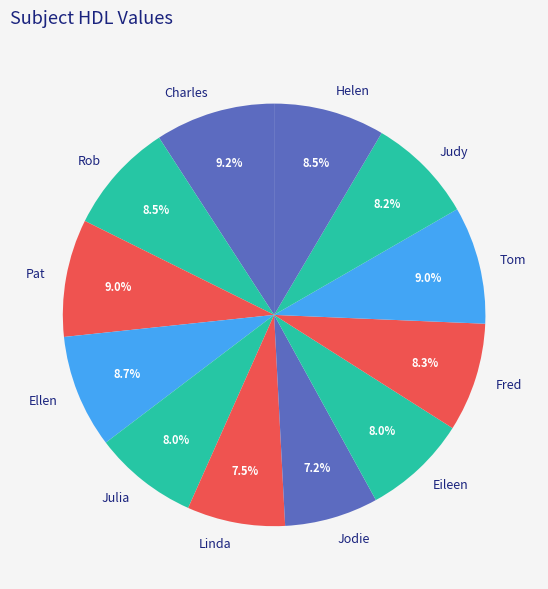

Approximately how many times larger is the value at Ellen compared to Judy?

1.1